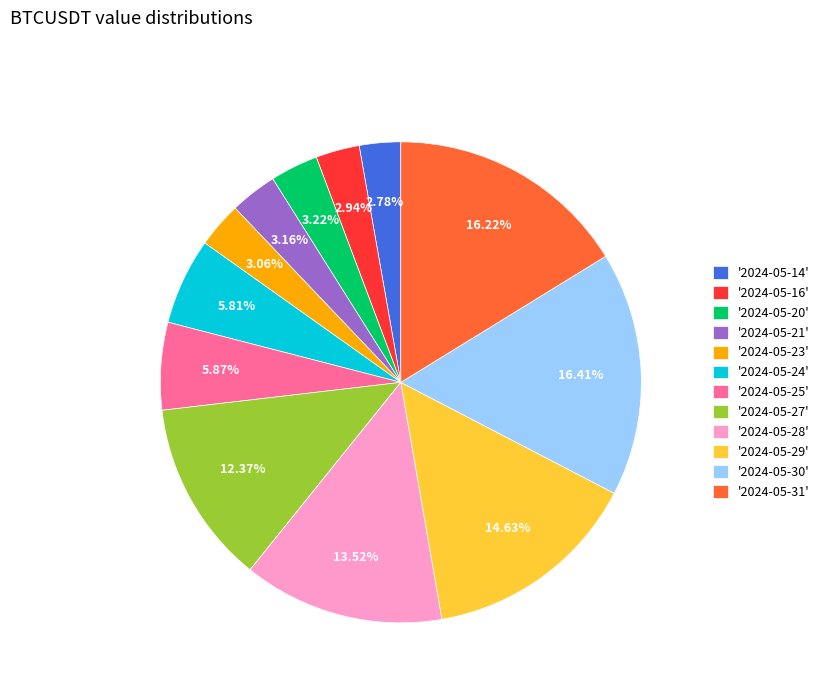

Combined, do '2024-05-21' and '2024-05-31' account for over 50%?

No